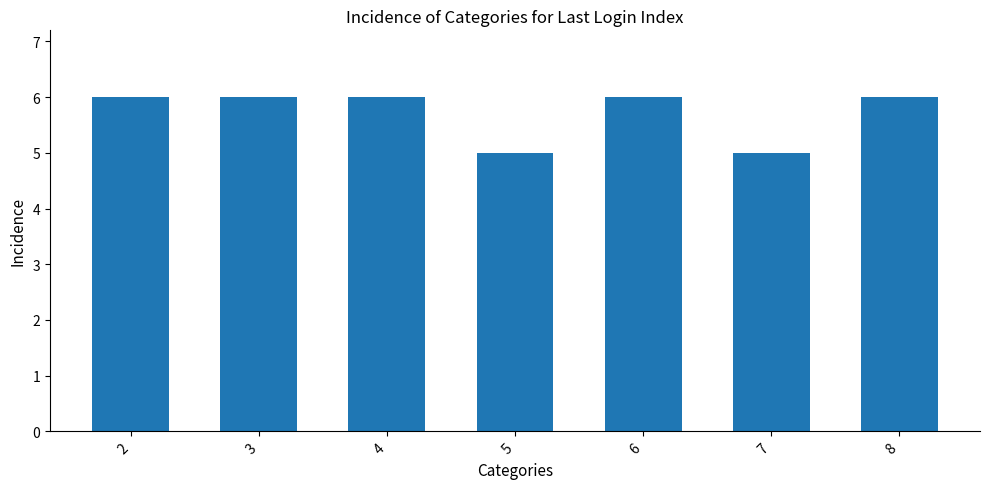

Between 5 and 8, which is larger?

8